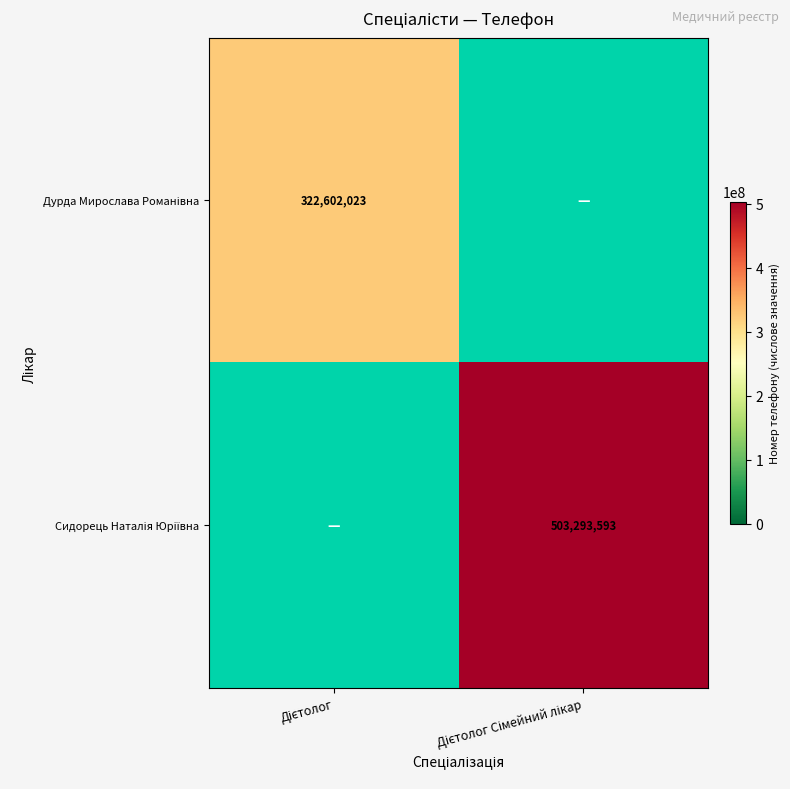

List the series in order of their peak value, lowest first.

Дурда Мирослава Романівна, Сидорець Наталія Юріївна